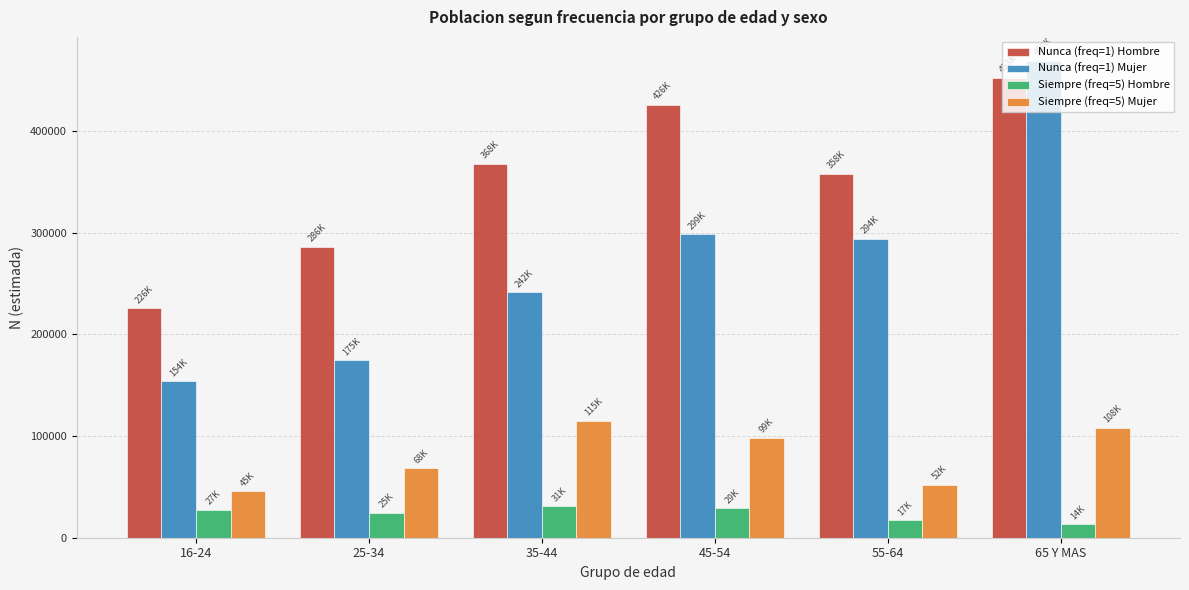

Count the number of data series in this chart.

4